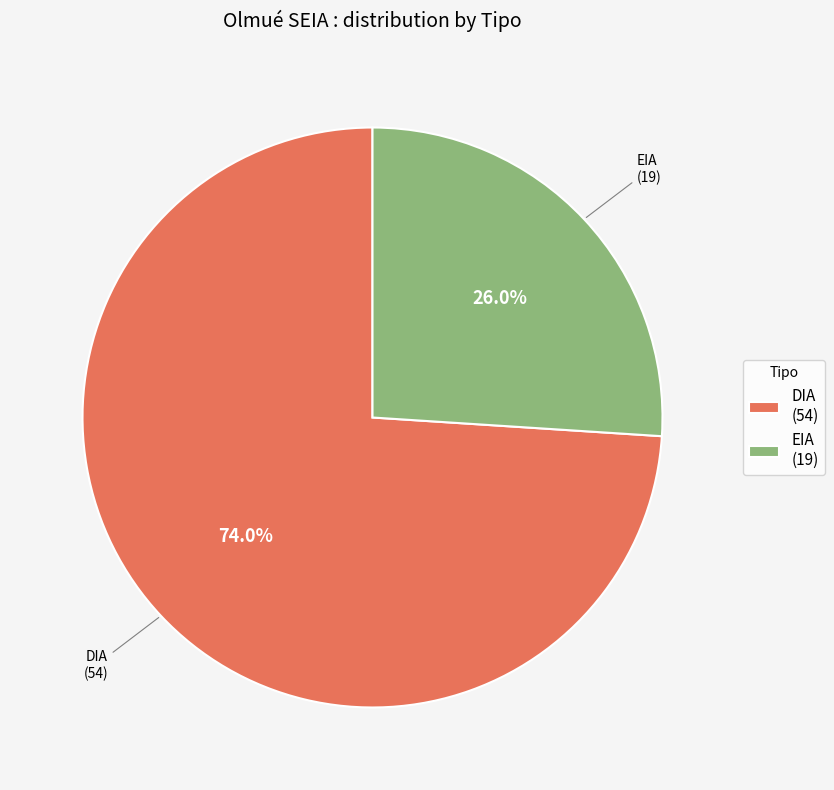

What is the smallest slice in the pie chart?

EIA